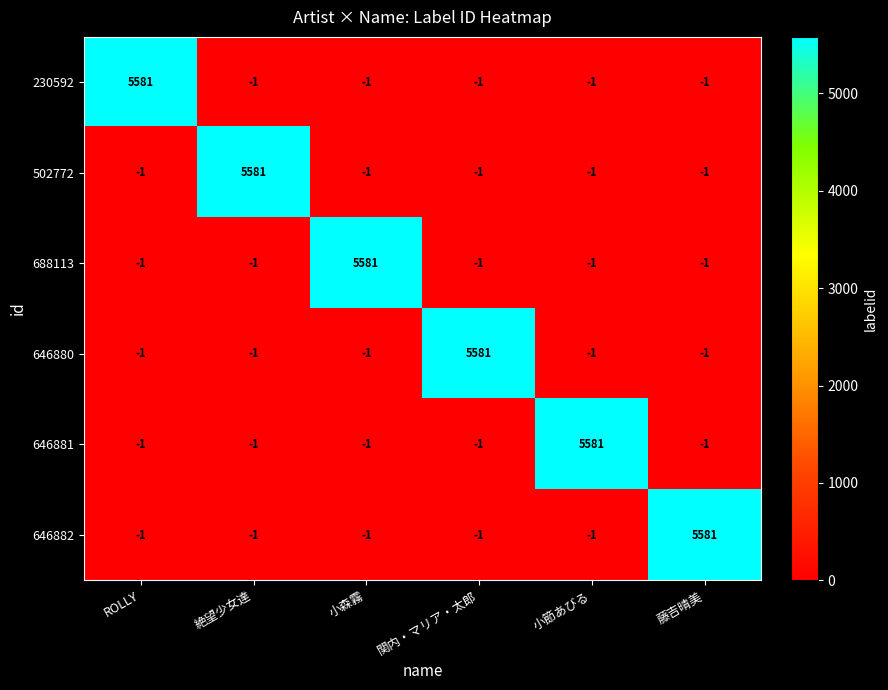

Which category has the highest value in the 230592 series?

ROLLY